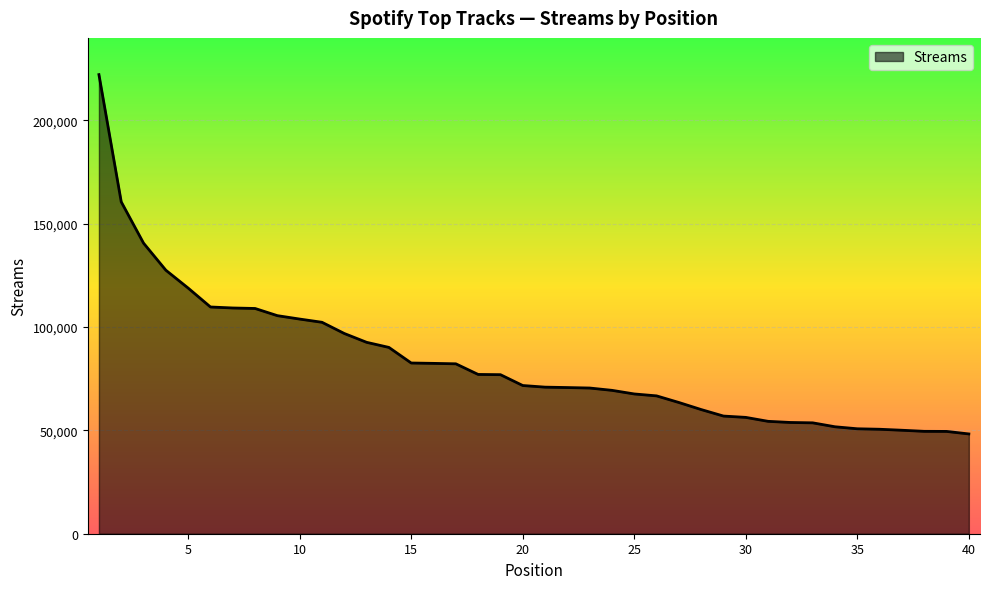

What is the maximum value shown in the chart?

222135